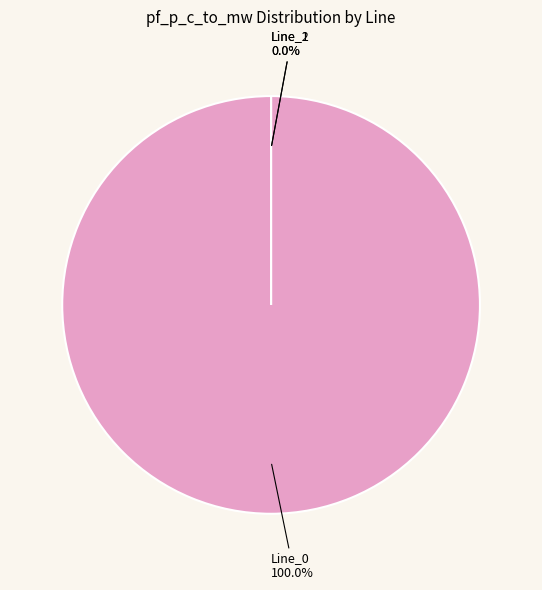

To the nearest percent, what percentage of the pie is Line_0?

100%